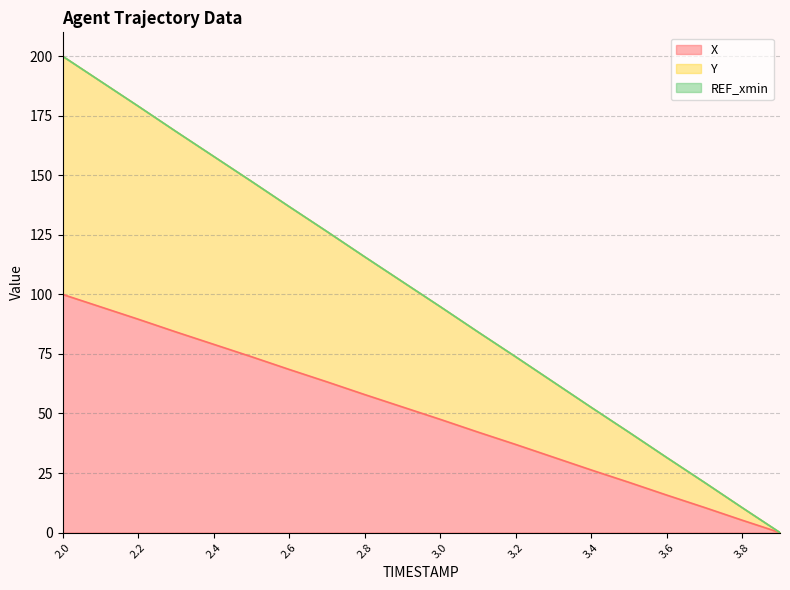

What is the highest value of the Y series?

200.0